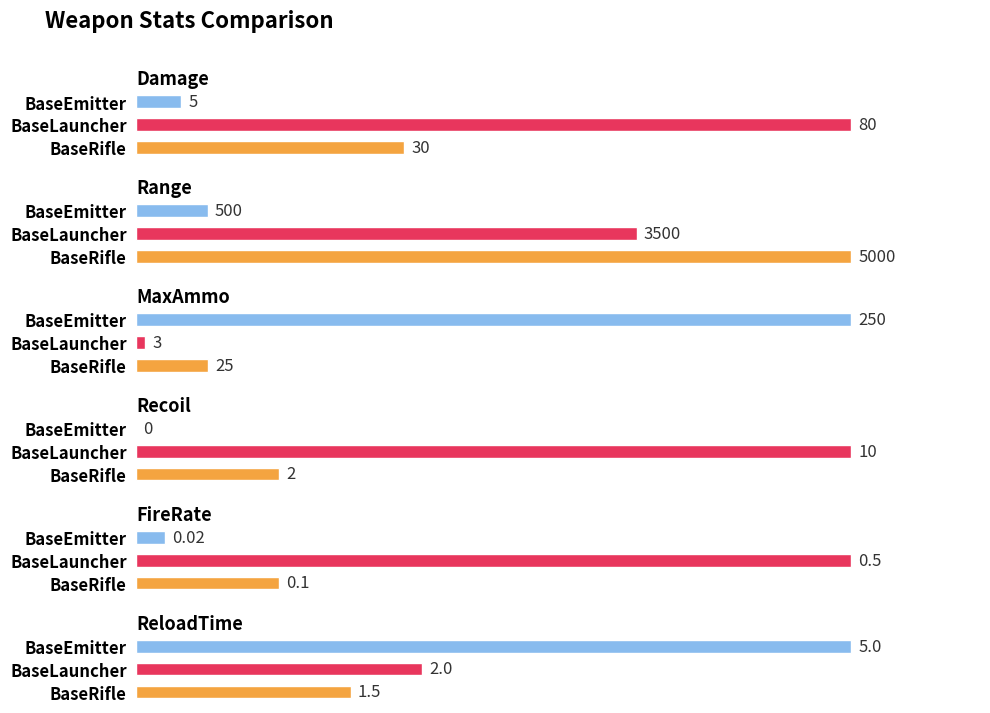

What is the difference between the Damage values at BaseEmitter and BaseRifle?

25.0